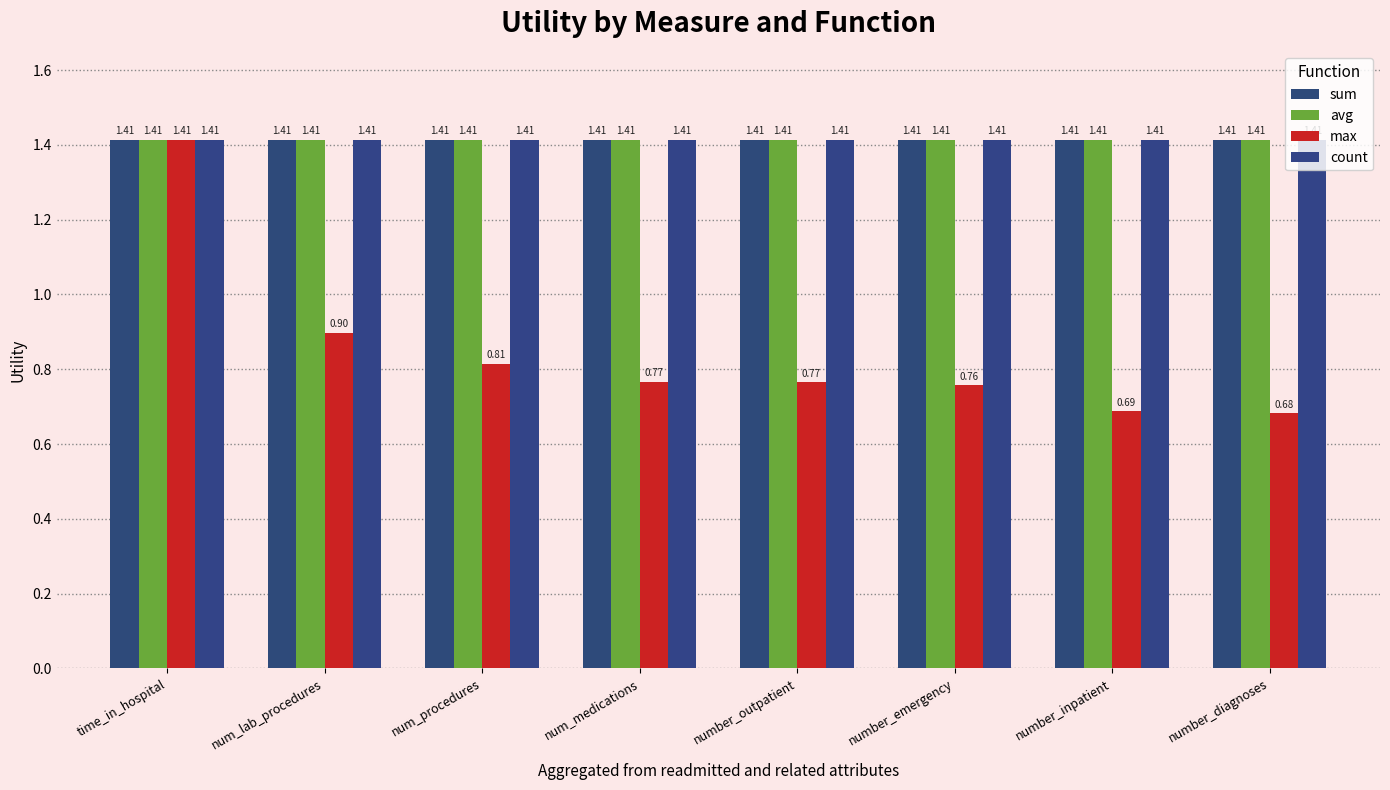

What value does the avg series have at num_procedures?

1.4